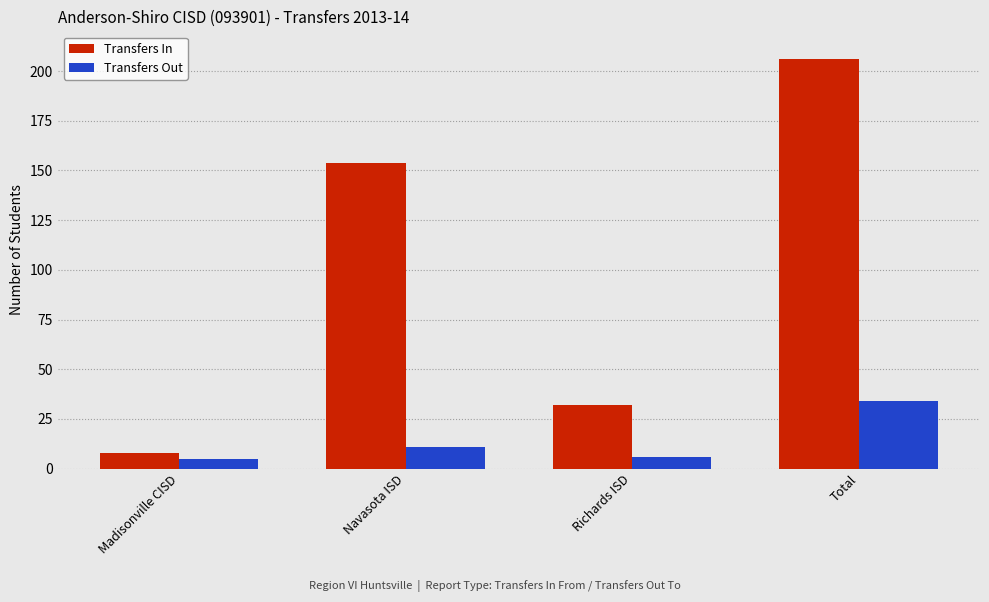

What is the difference between the highest and lowest values at Richards ISD?

26